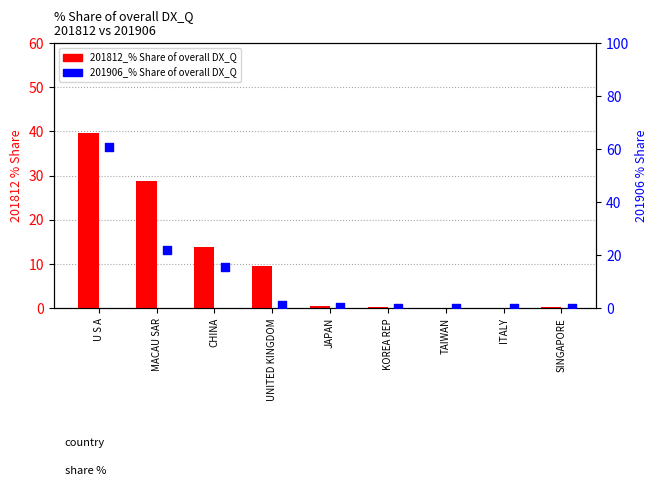

At which category is the sum across all series the highest?

U S A